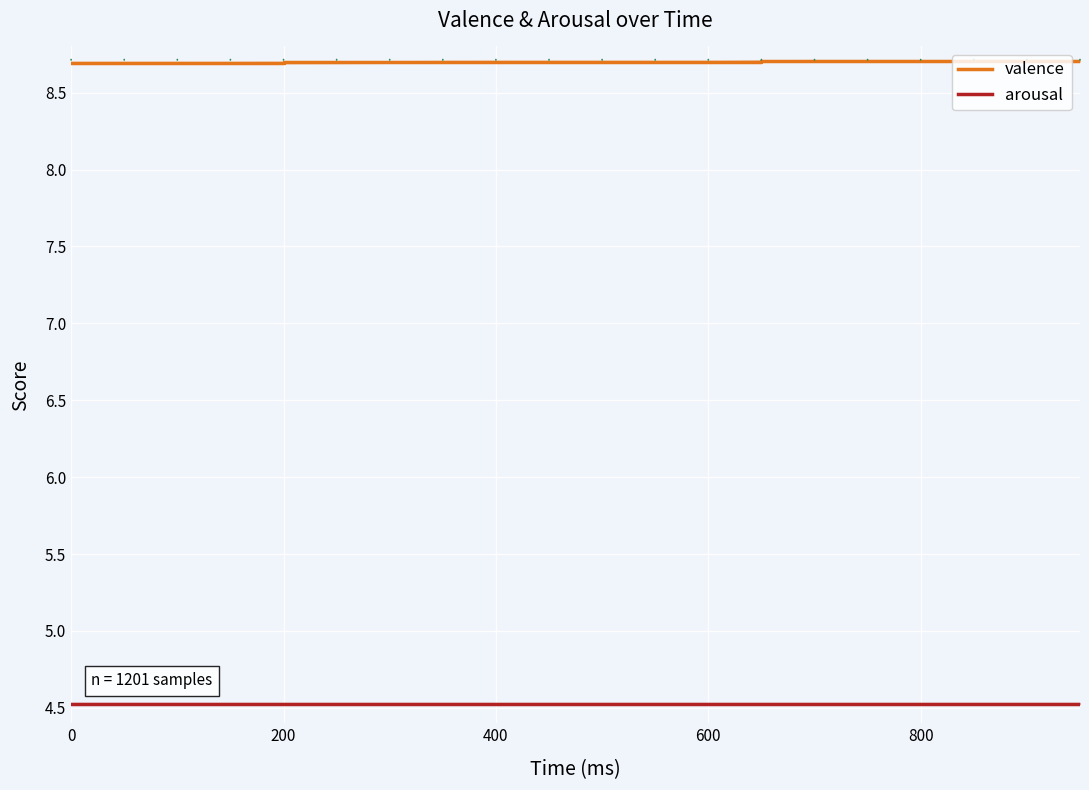

The value of valence at 200 is 8.7. True or false?

True